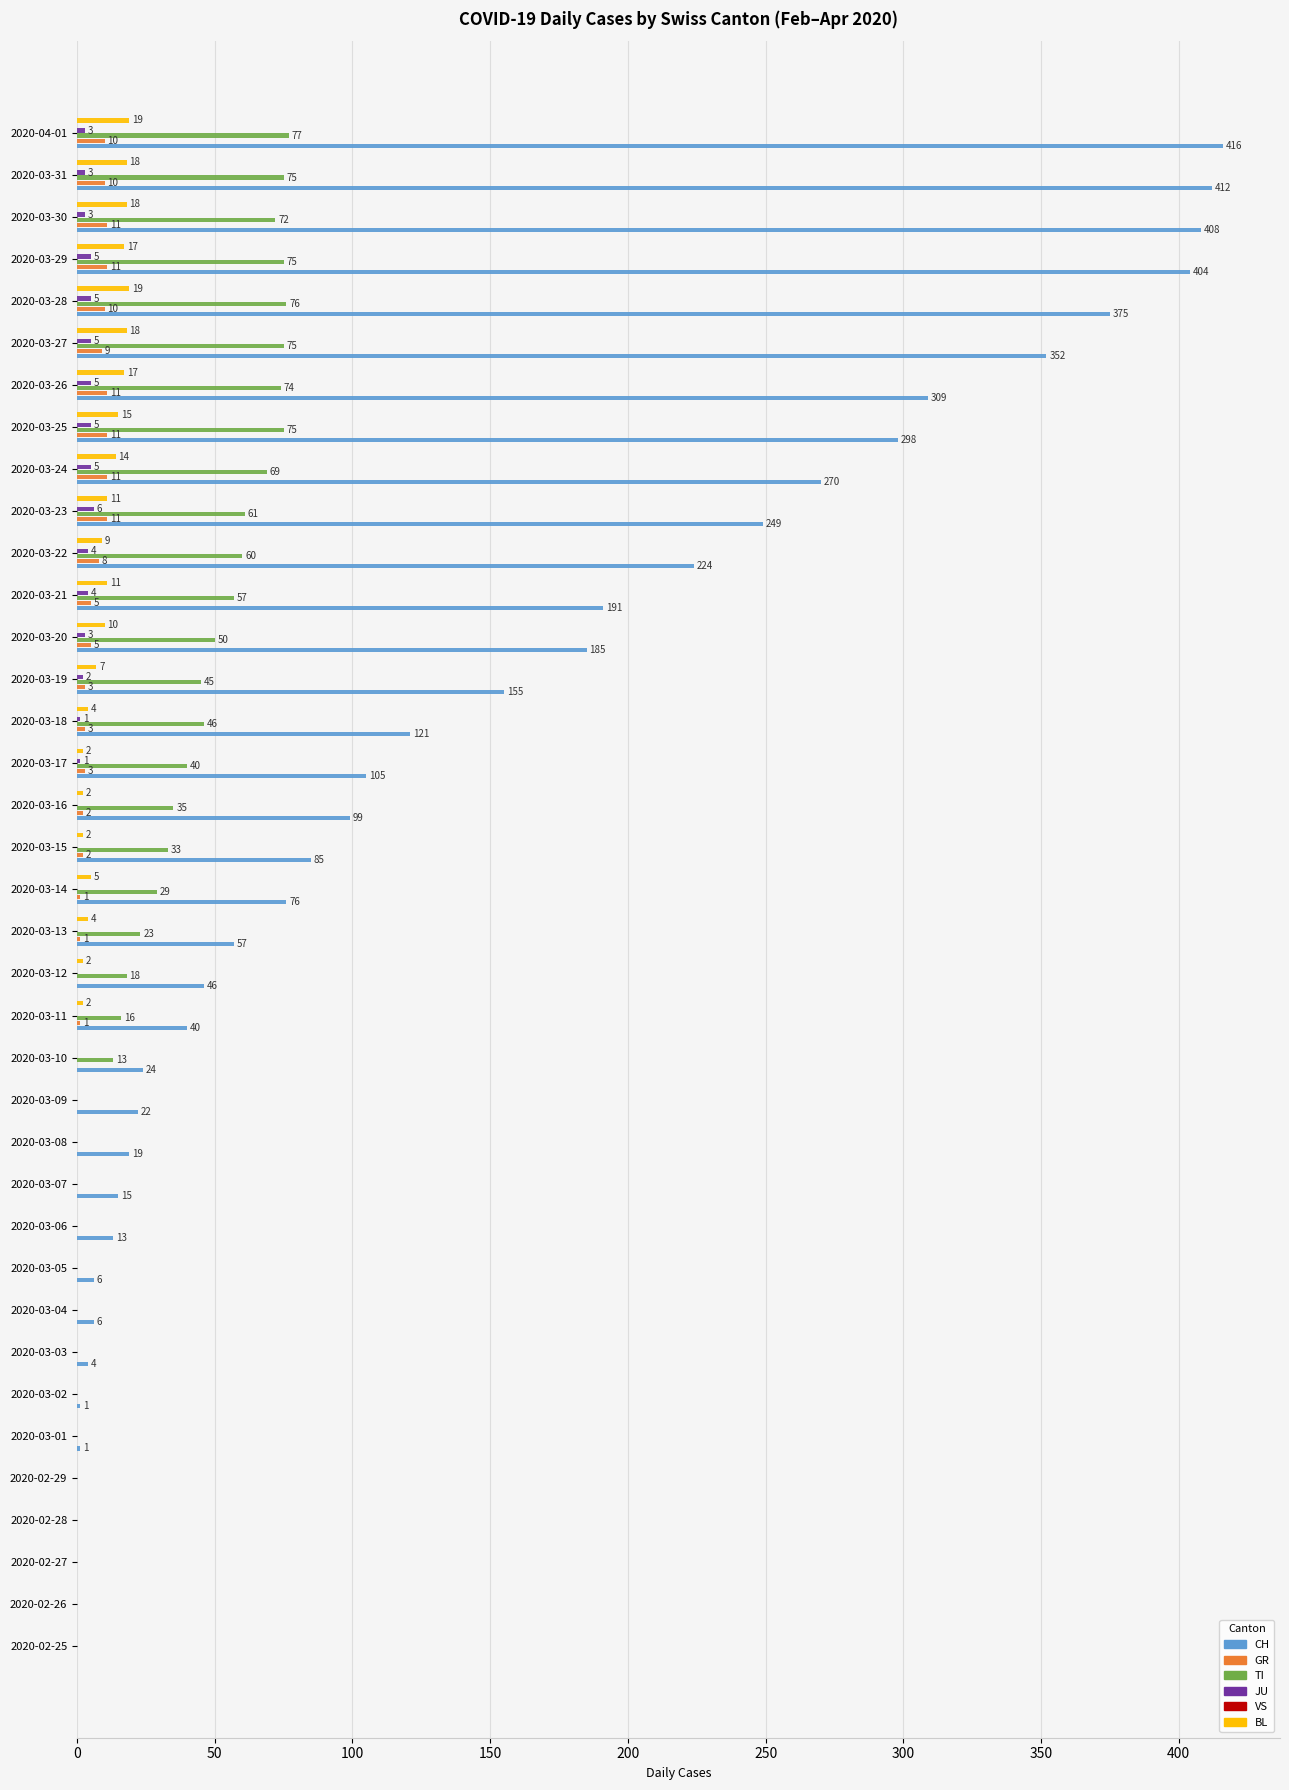

Which series changed the most between 150 and 300?

CH